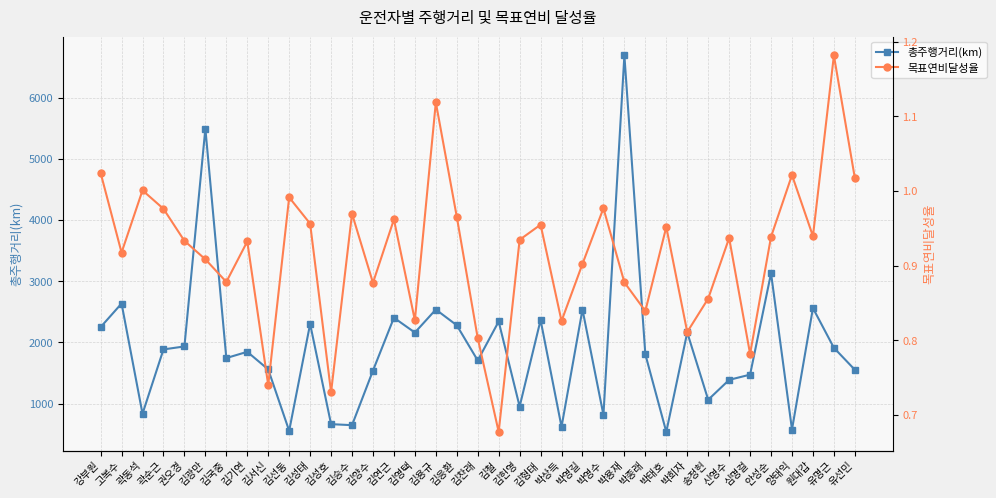

What is the maximum value shown in the chart?

6692.2